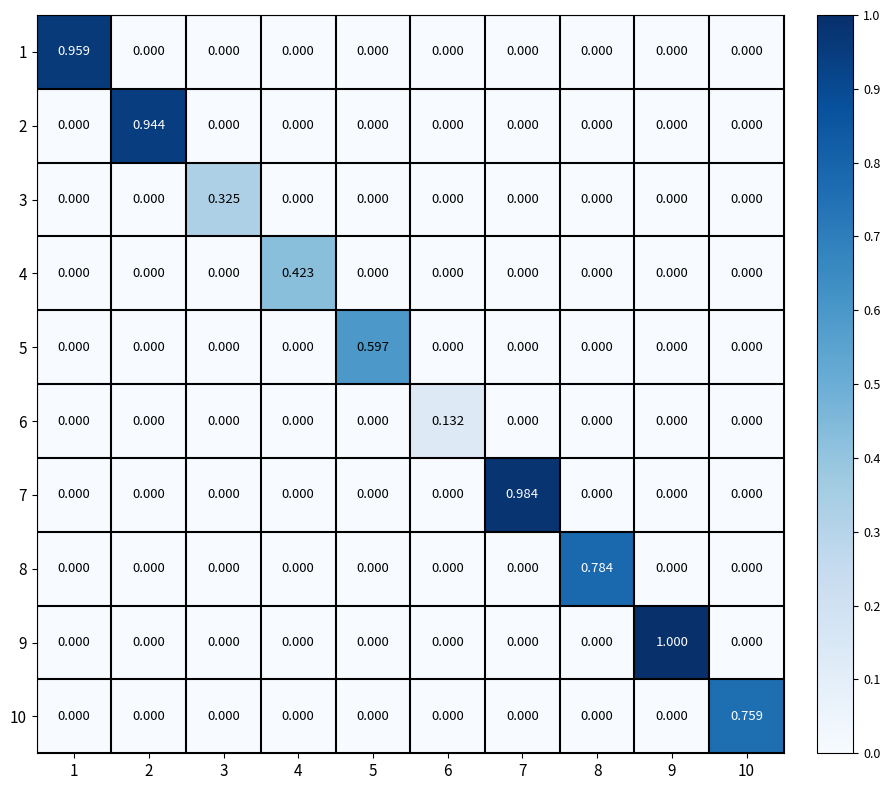

What is the greatest value displayed?

1.0